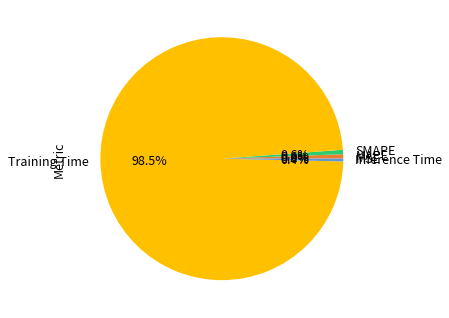

What percentage do SMAPE and MAPE together represent?

1.2%